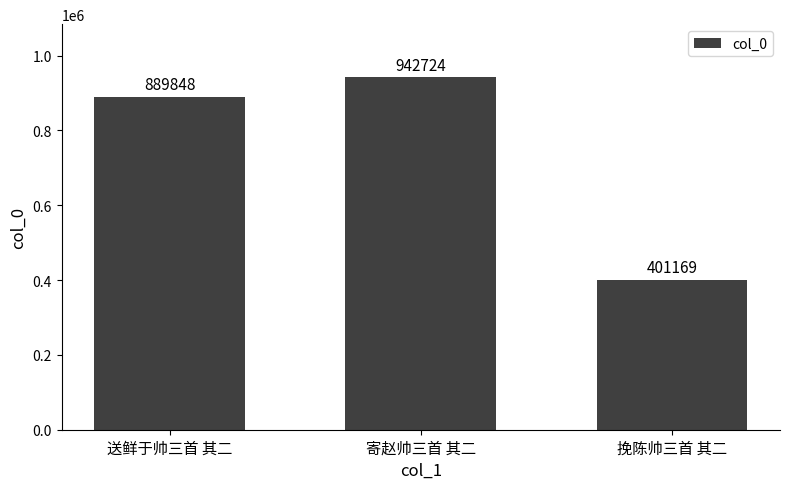

Reading left to right, extract all data points from this chart.

889848	942724	401169